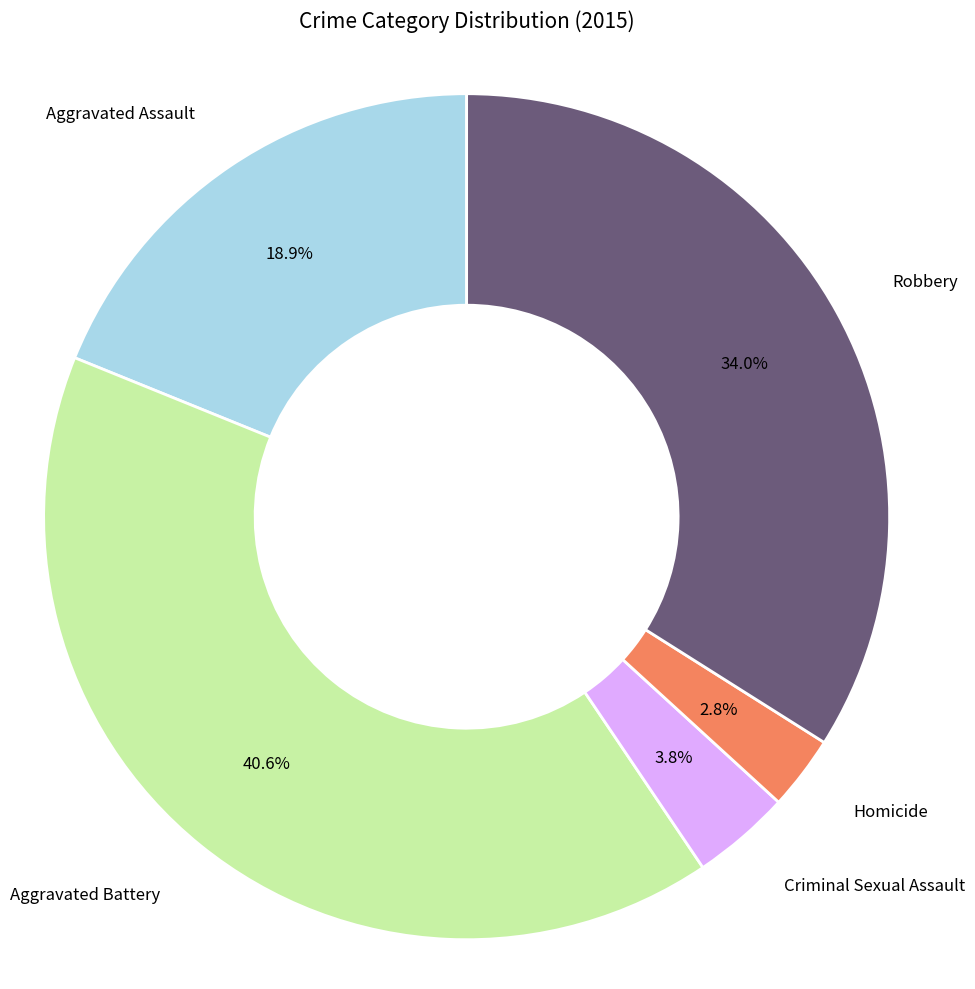

What is the smallest slice in the pie chart?

Homicide